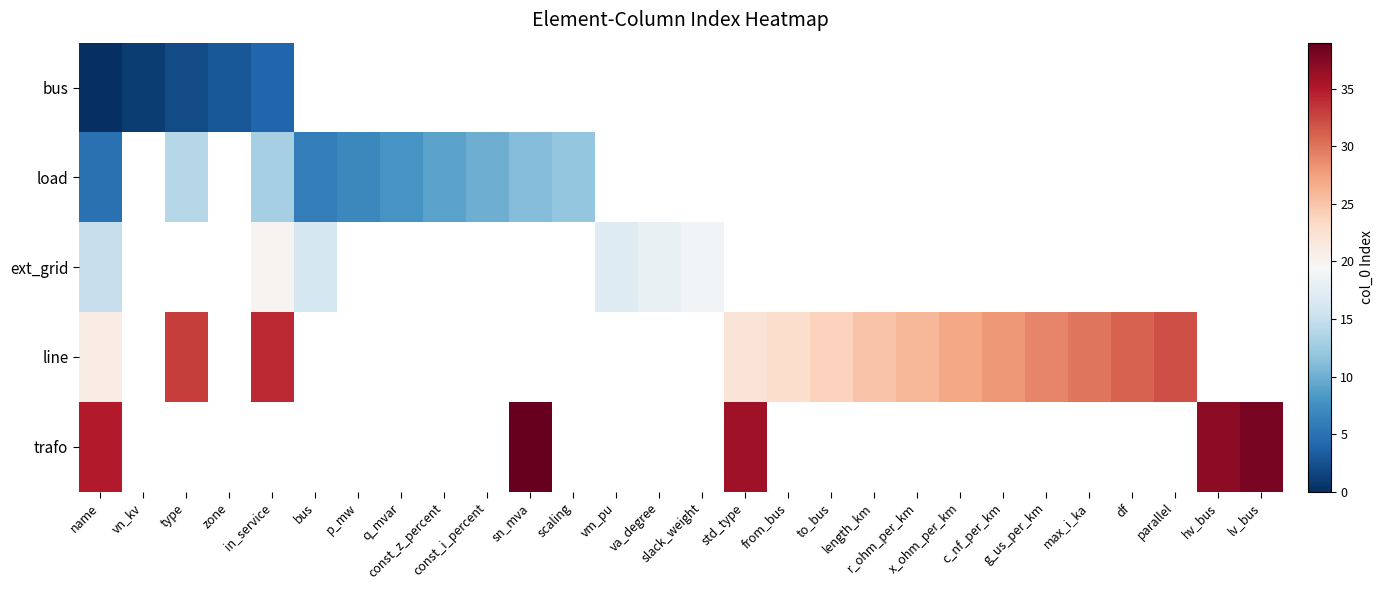

Is the value of load at q_mvar greater than the value of trafo at name?

No